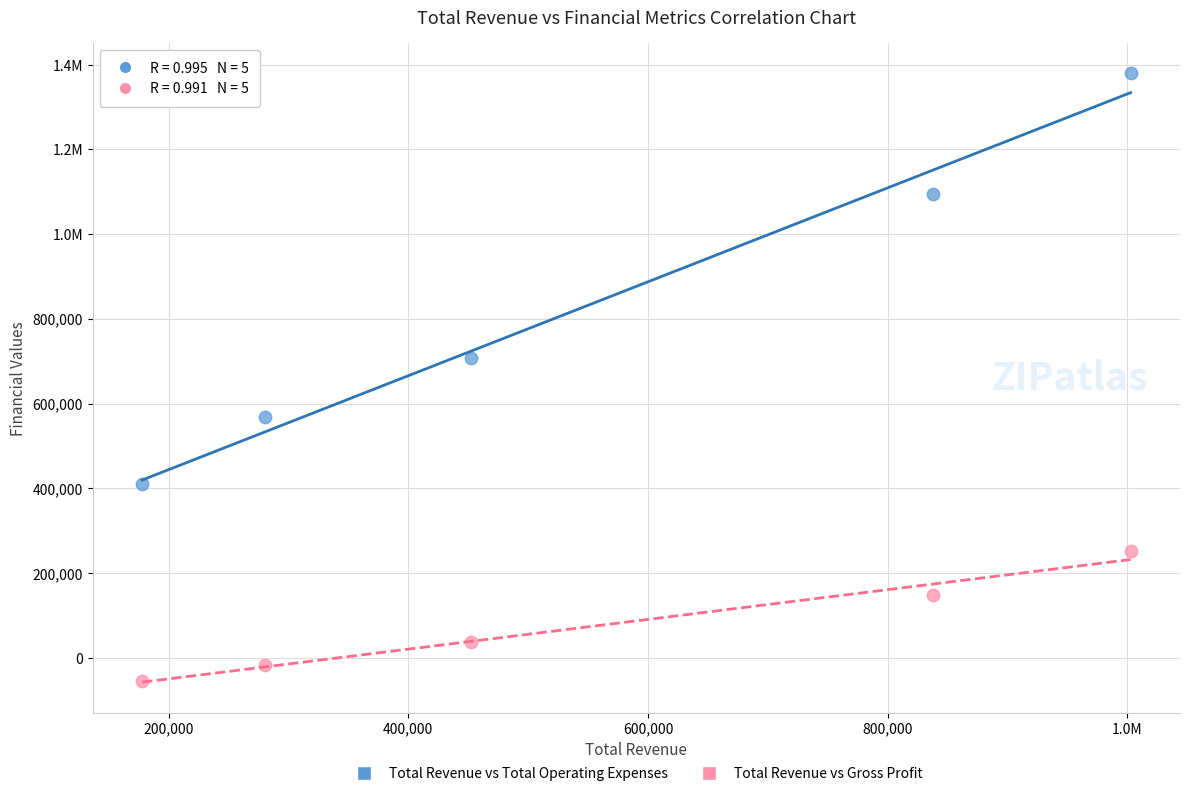

What are all the series names shown in the legend?

Total Revenue vs Total Operating Expenses, Total Revenue vs Gross Profit